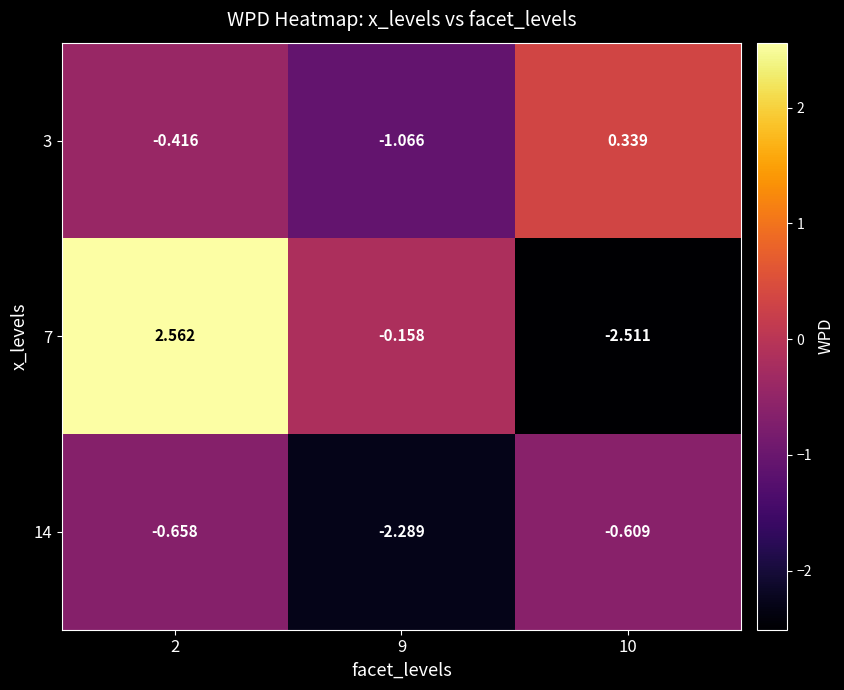

What is the smallest value displayed?

-2.5